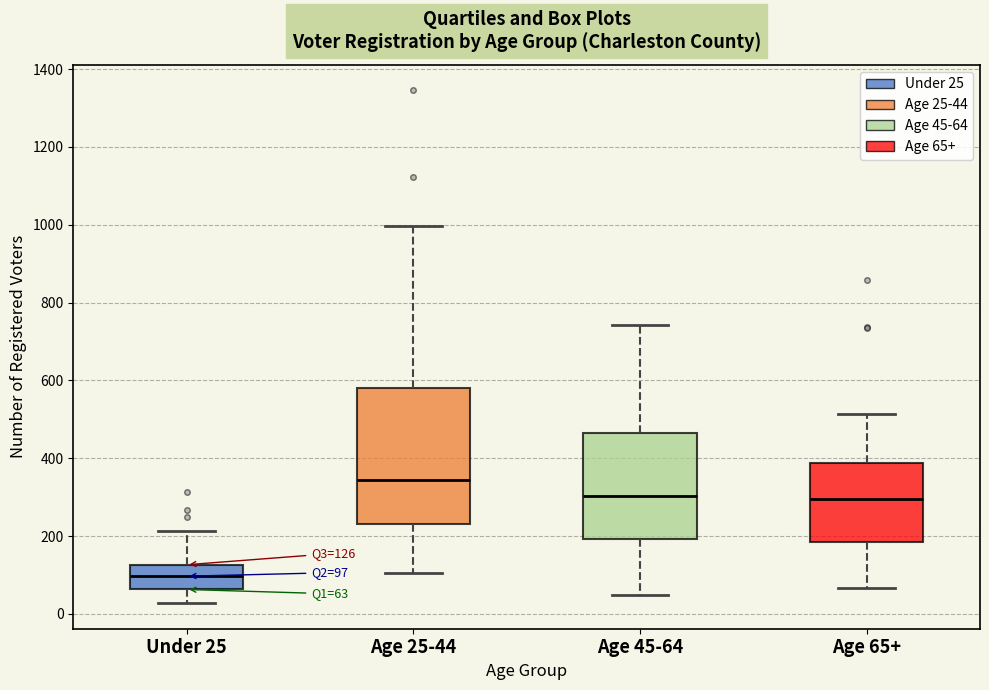

Which box is the tallest, from its lower edge to its upper edge?

Age 25-44